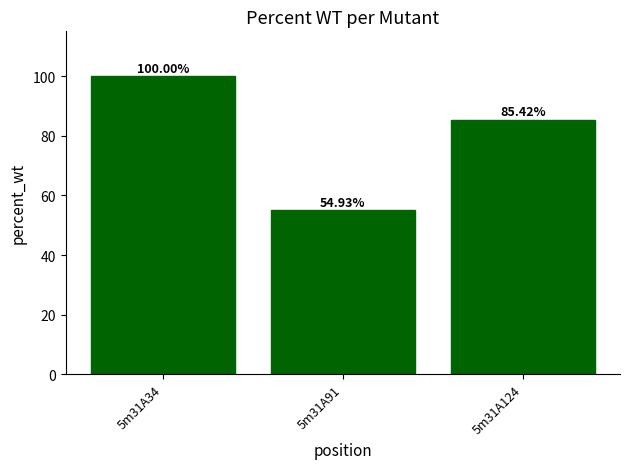

How many values exceed 85?

2